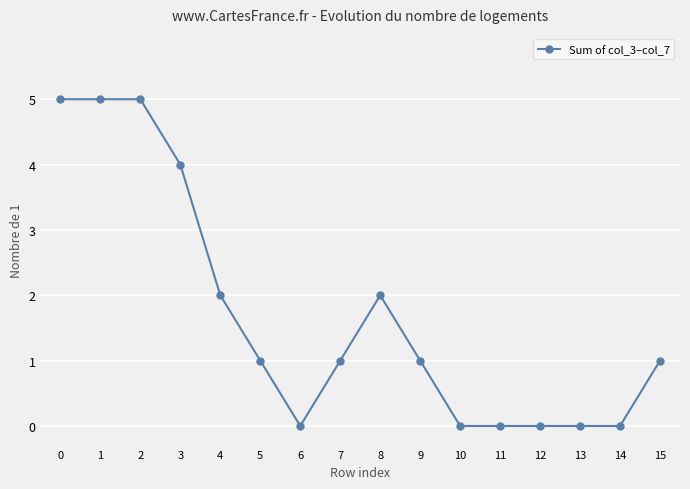

What is the value of the 8th point from the left?

1